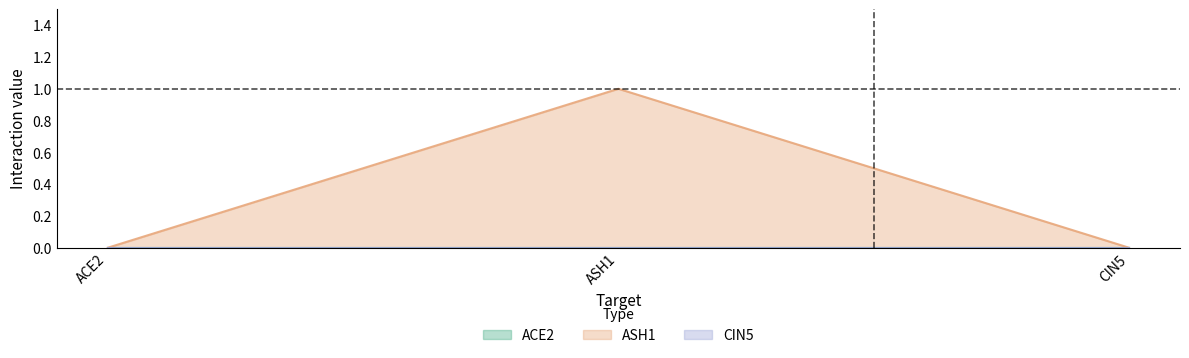

List the series in order of their peak value, lowest first.

ACE2, CIN5, ASH1